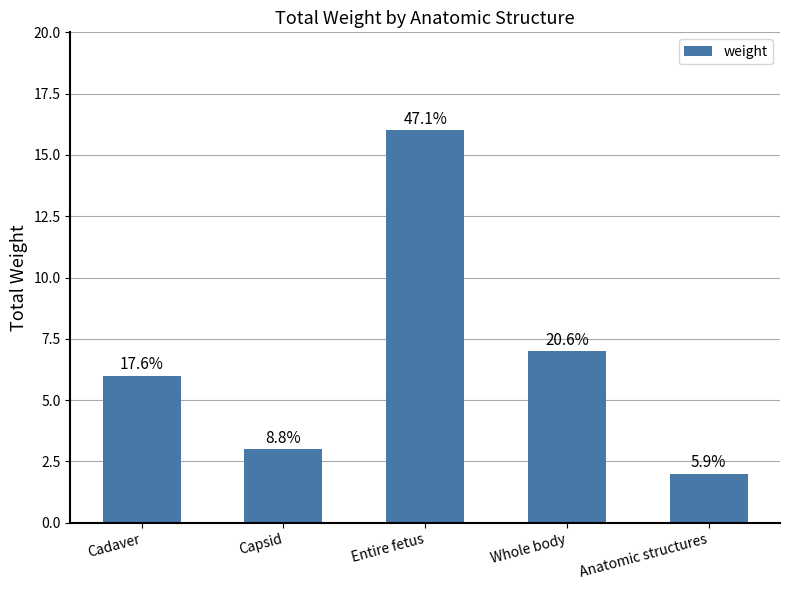

Are the bars horizontal?

No